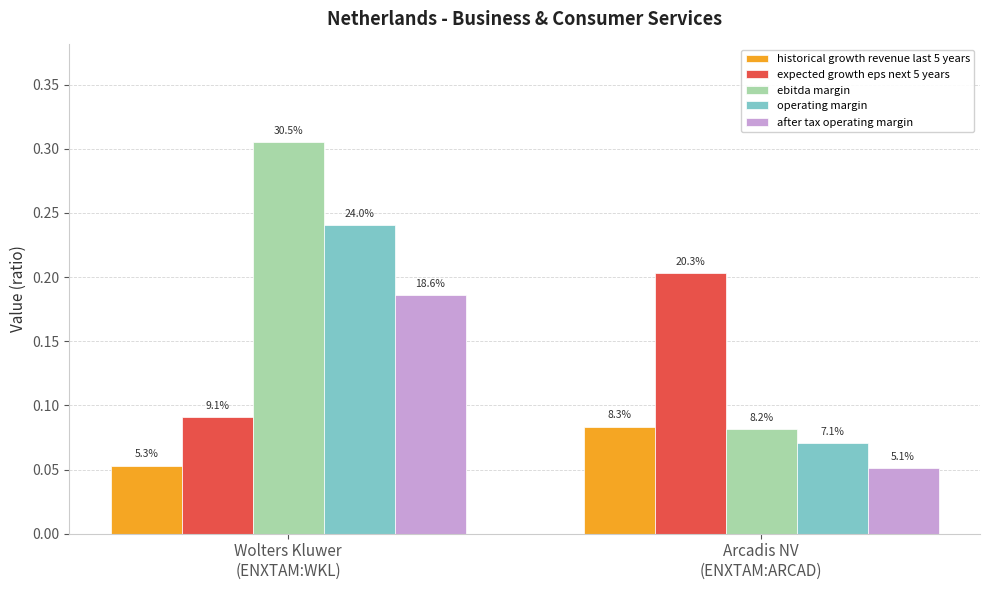

Are the bars horizontal?

No